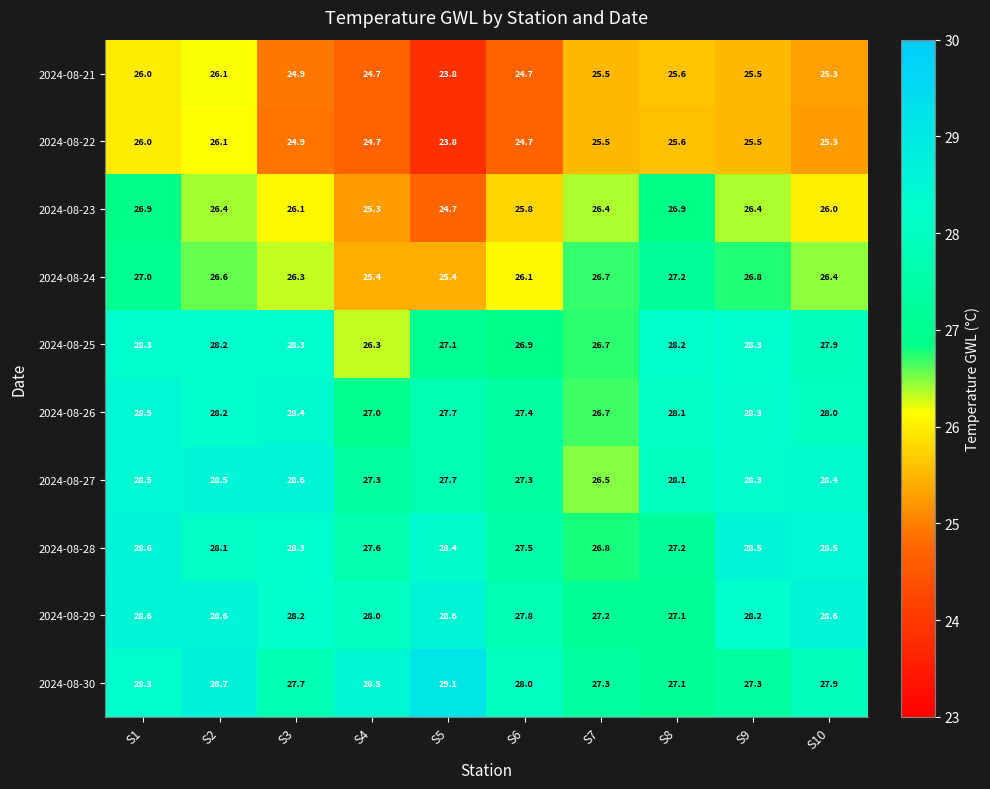

Count the number of categories in the chart.

10